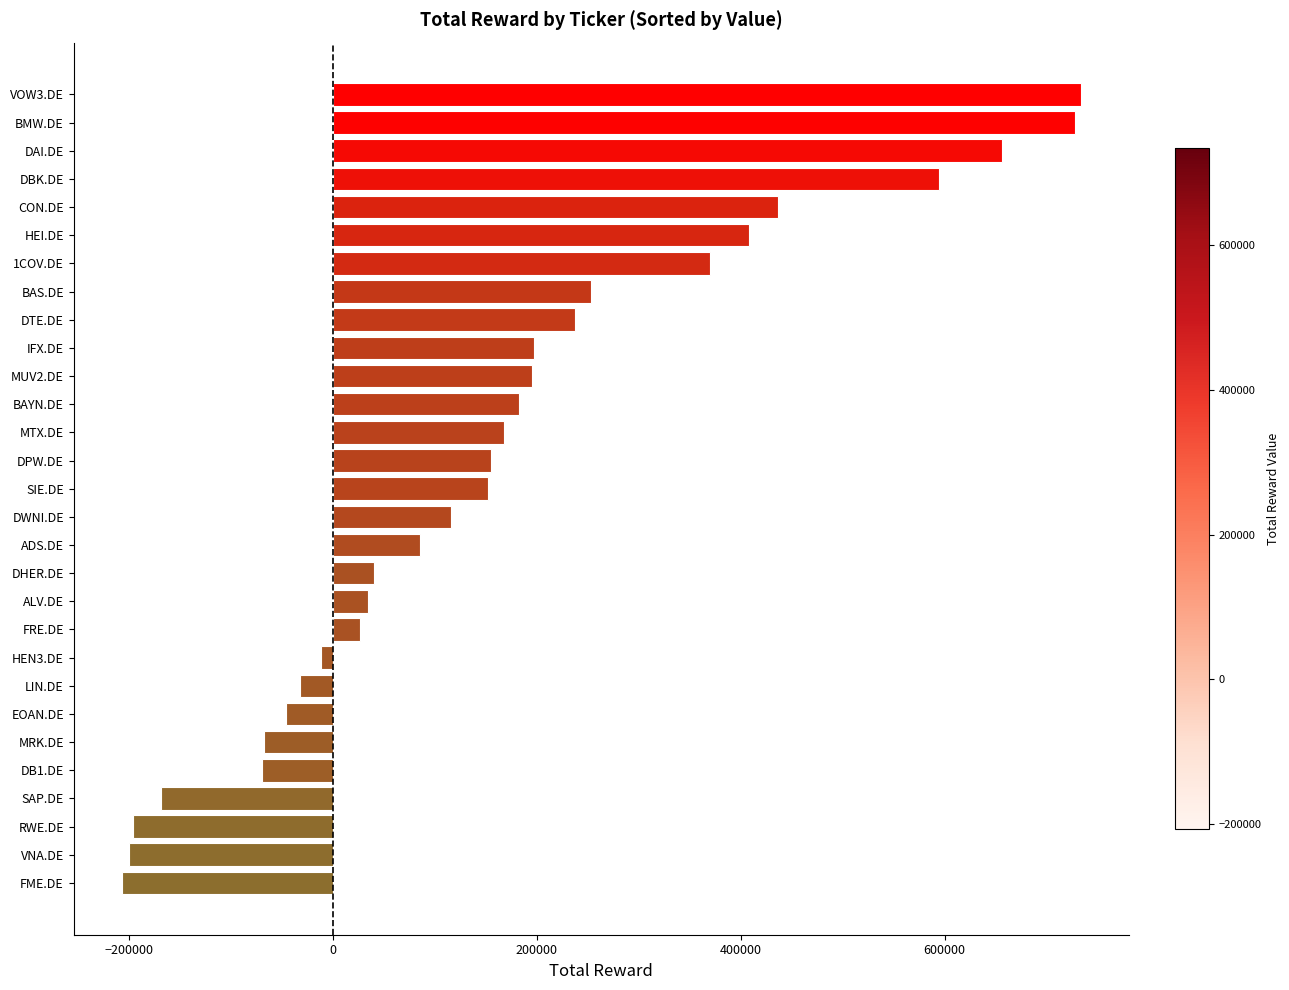

What is the maximum value shown in the chart?

733881.2